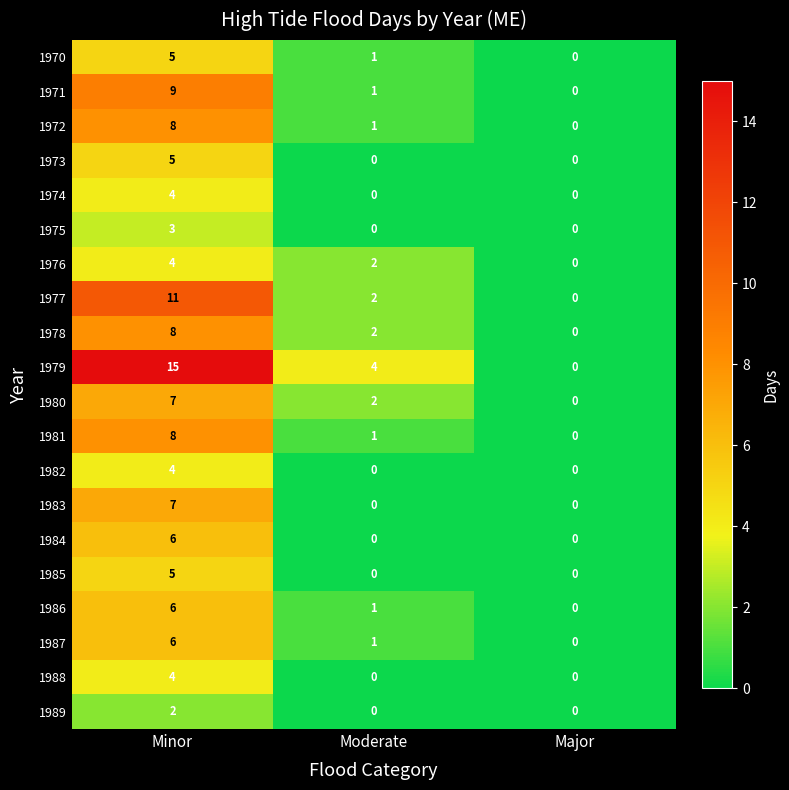

Read the 1983 value at Minor.

7